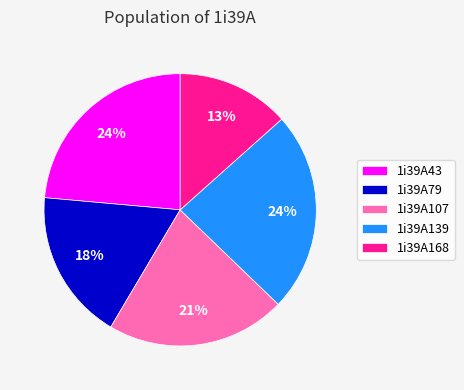

The 1i39A43 slice represents 13% of the pie. True or false?

False